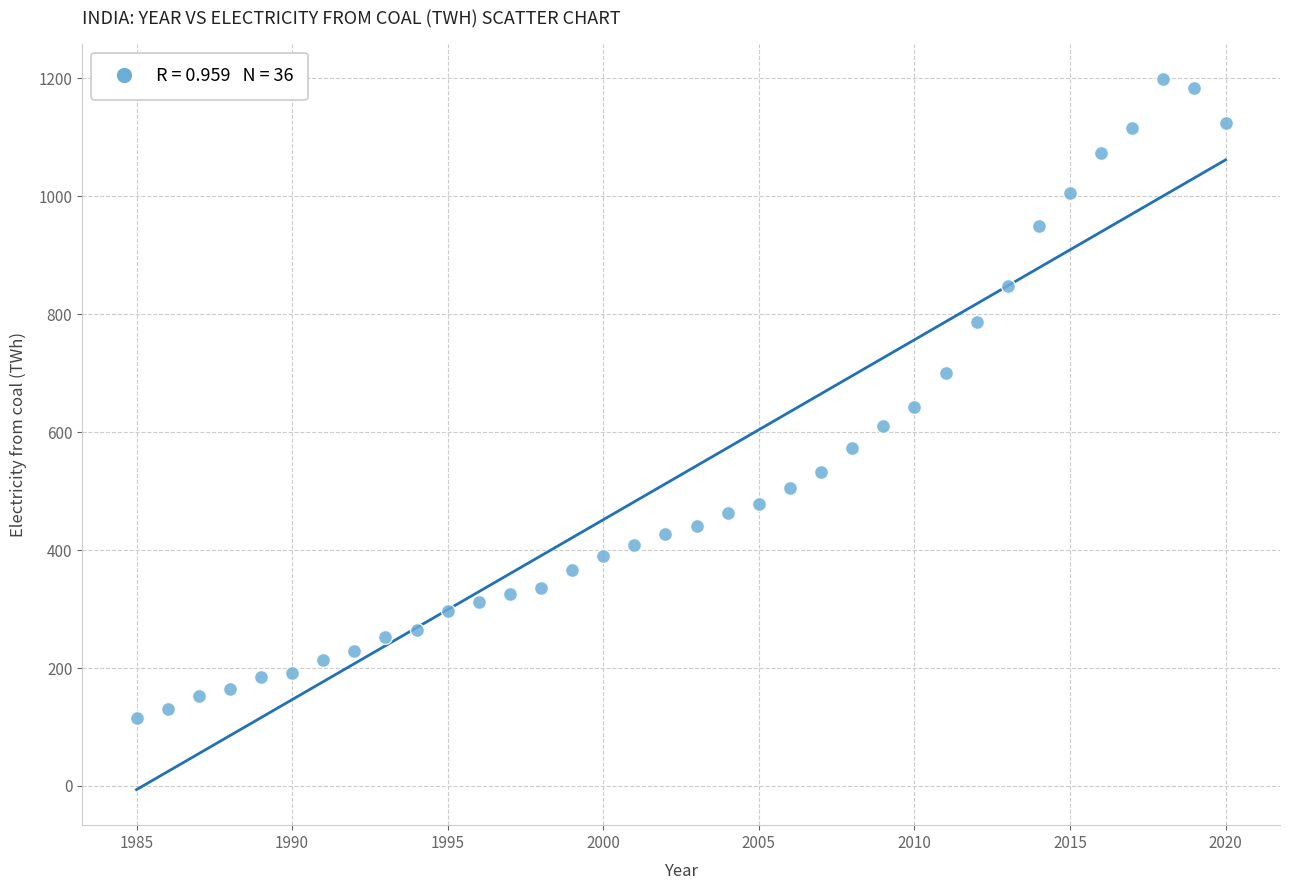

What Y value in the scatter plot is closest to 657?

643.0